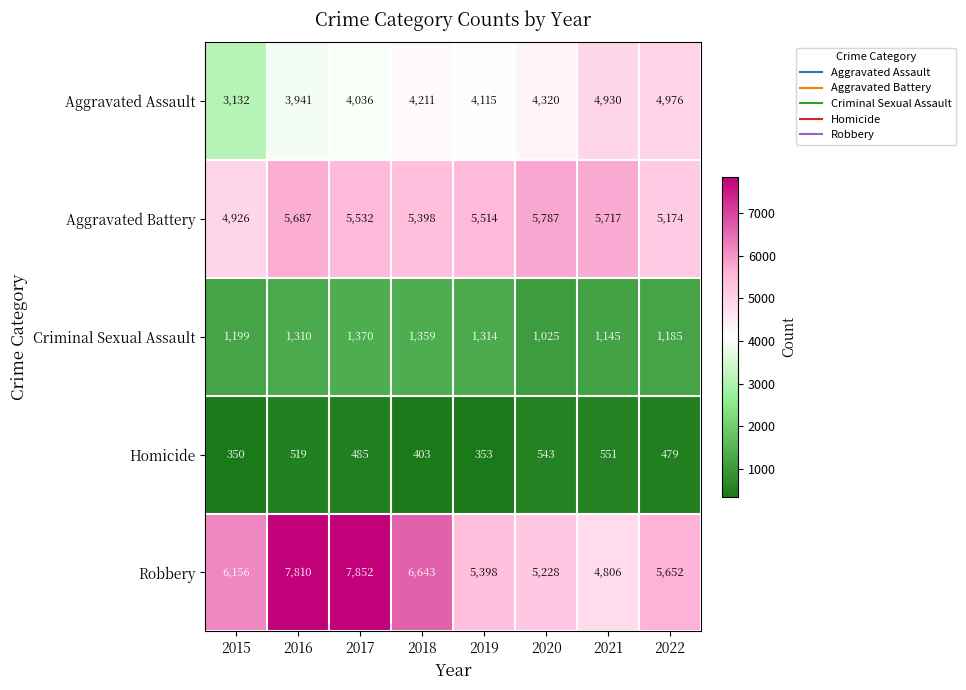

Which category has the lowest value across all series?

2015